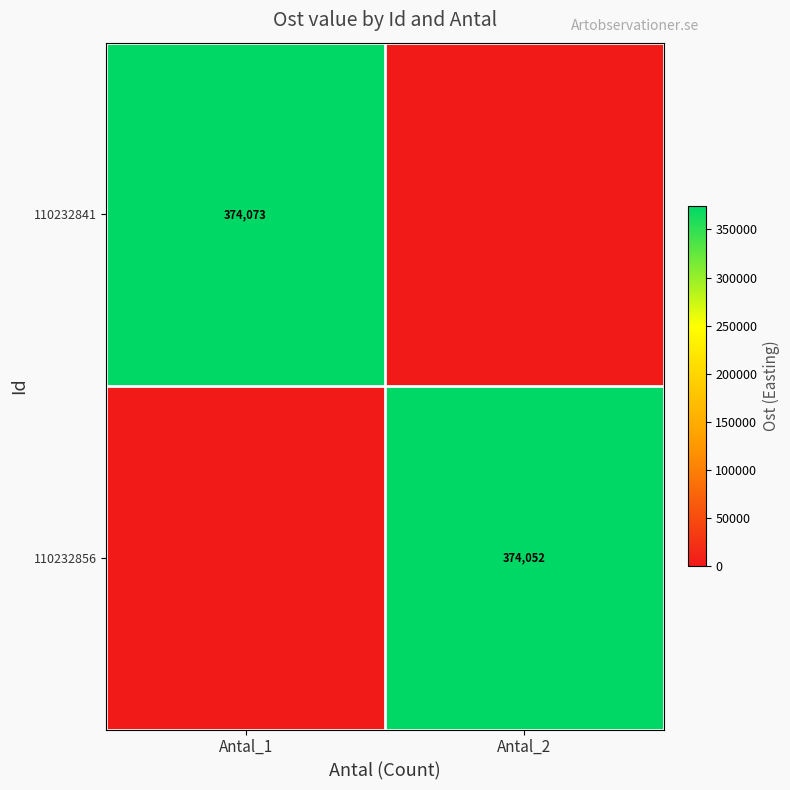

The 110232841 series shows 226683 at Antal_1. True or false?

False